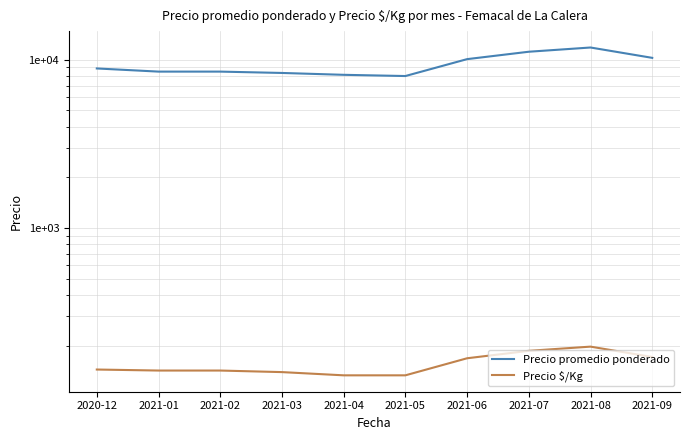

True or false: Precio $/Kg and Precio promedio ponderado intersect in this chart.

False